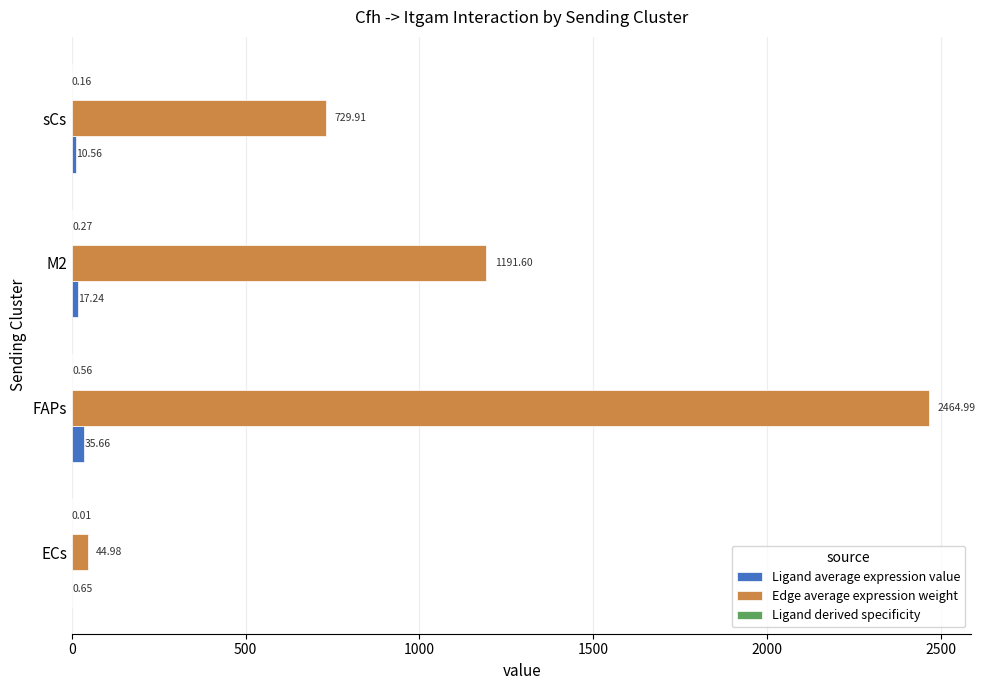

Which series has the largest total across all categories?

Edge average expression weight